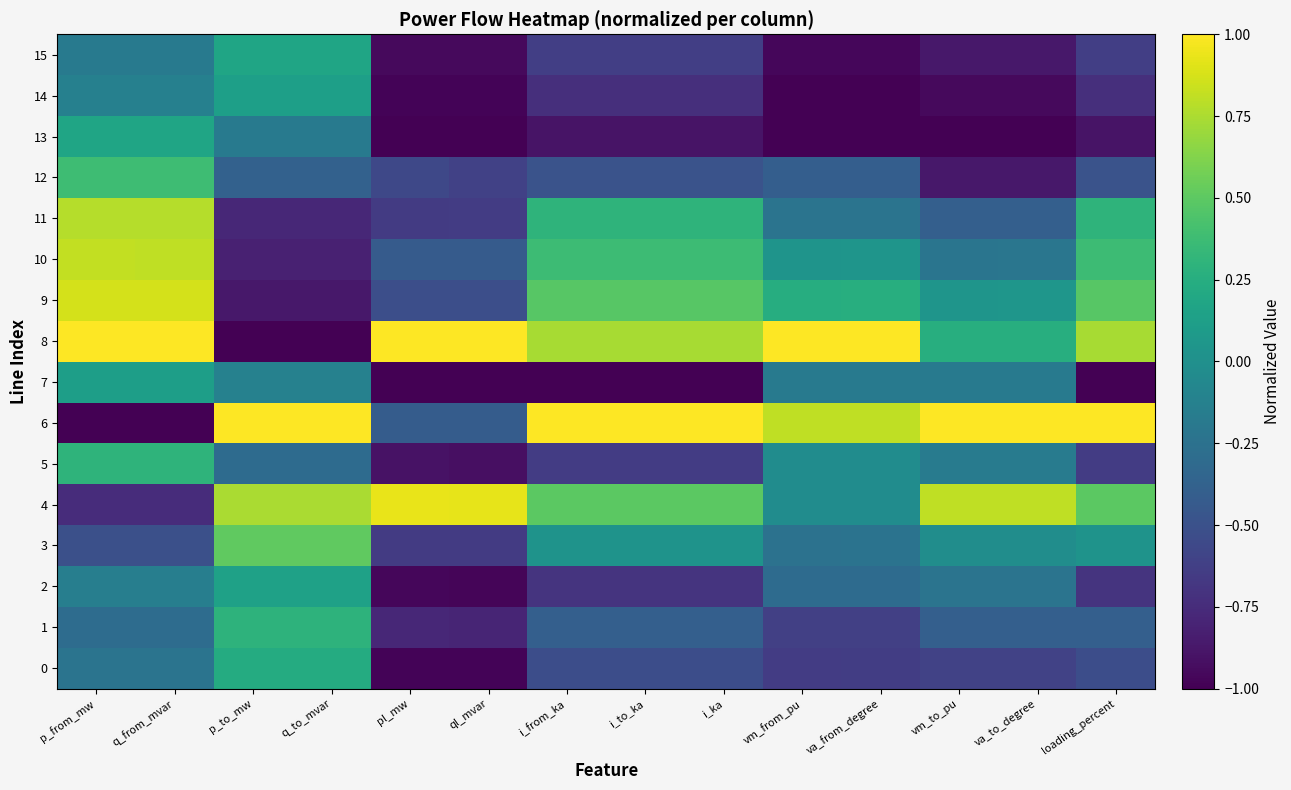

Rank the series at ql_mvar from lowest to highest value.

7, 13, 14, 0, 2, 15, 5, 1, 3, 11, 12, 9, 10, 6, 4, 8